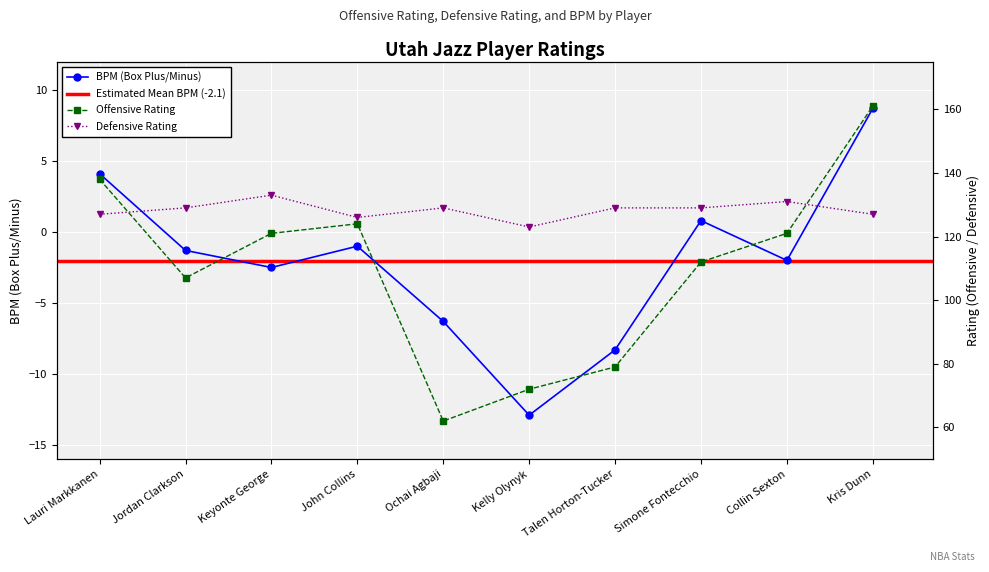

What is the difference between the second highest and second lowest values in the Offensive Rating series?

66.0